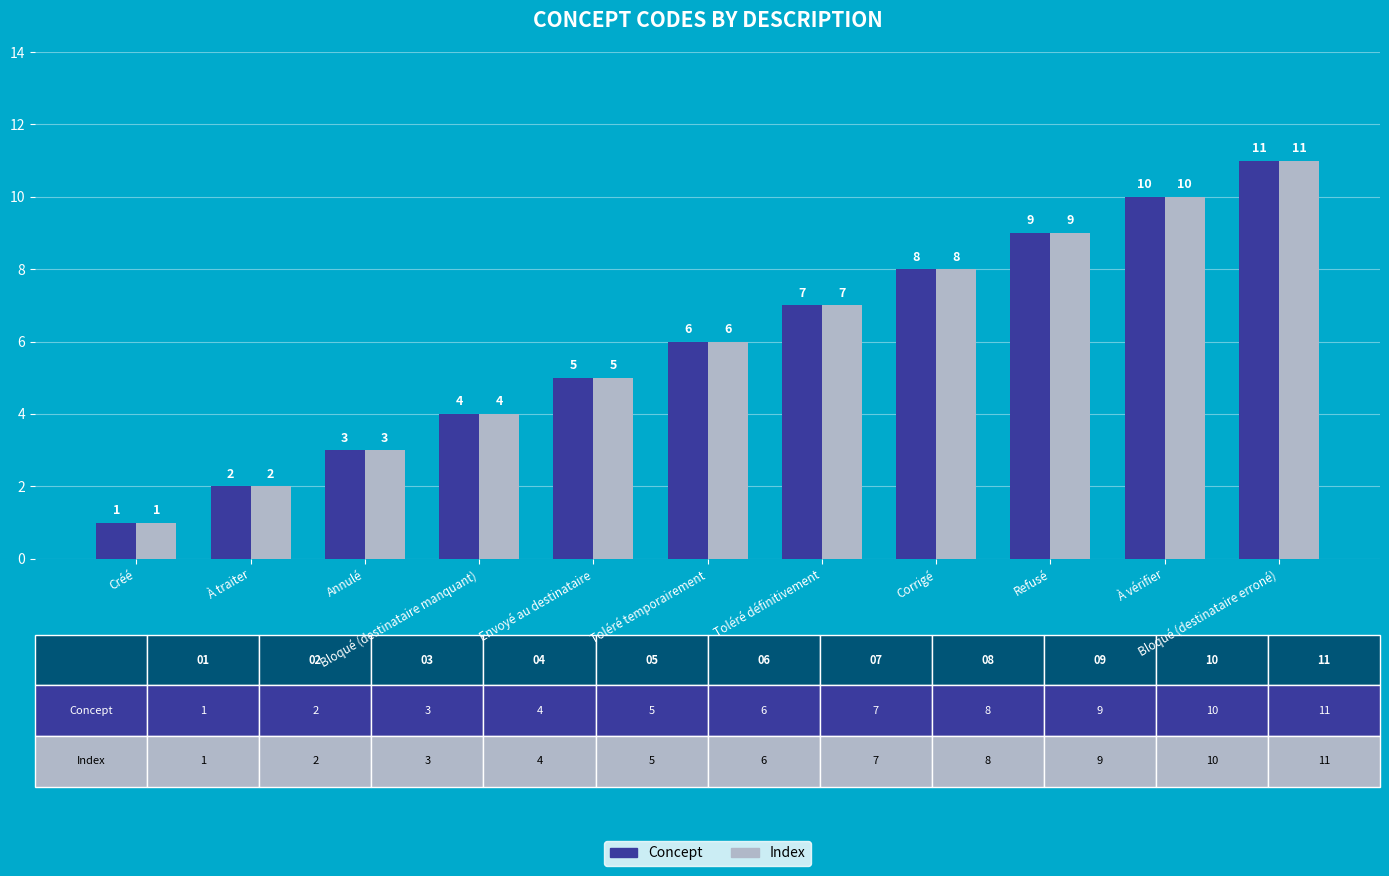

What position from the right is Créé?

11